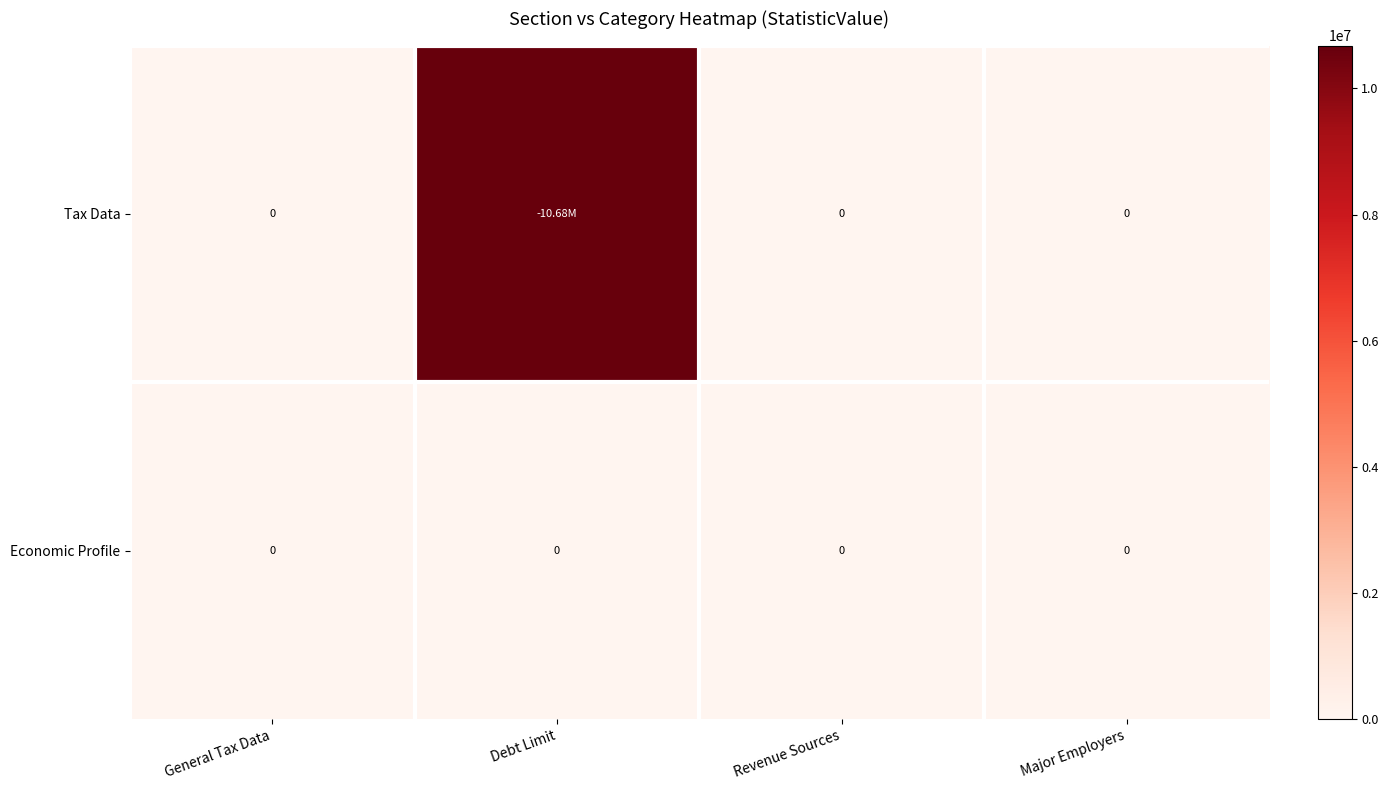

Which series has the largest range (max minus min)?

Tax Data